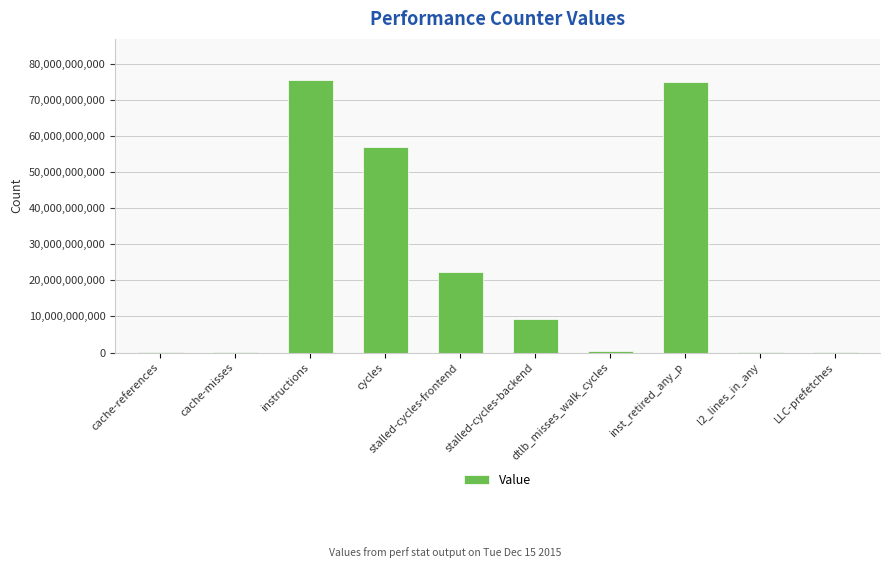

At which label is the value closest to 37800989901?

stalled-cycles-frontend